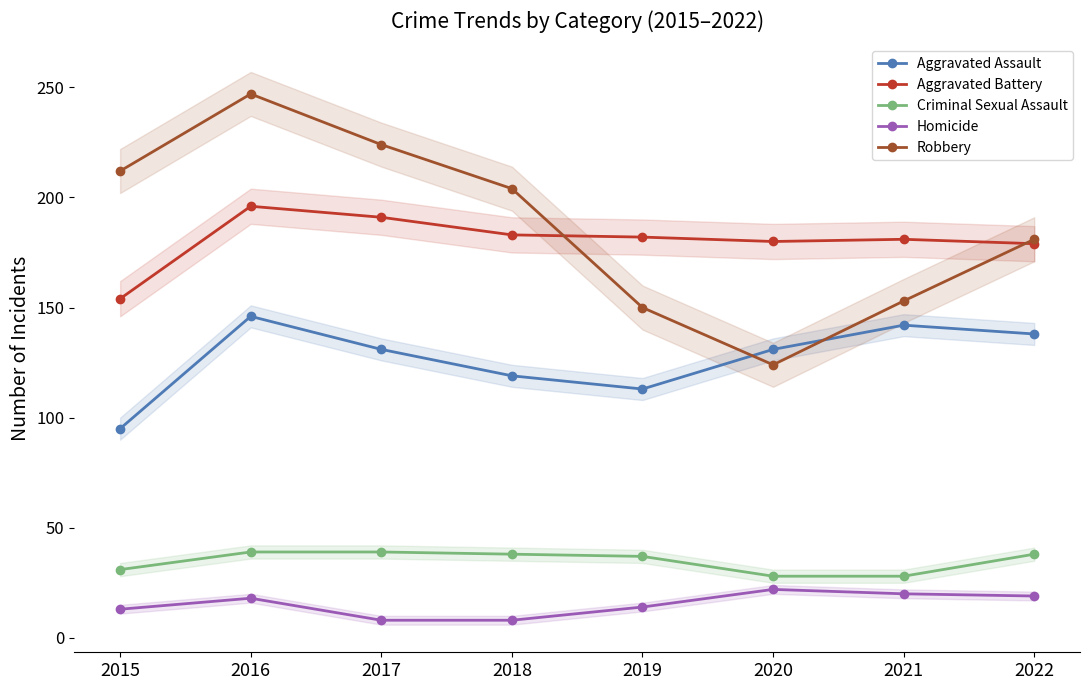

What is the value of the Aggravated Assault point at the 5th from the left?

113